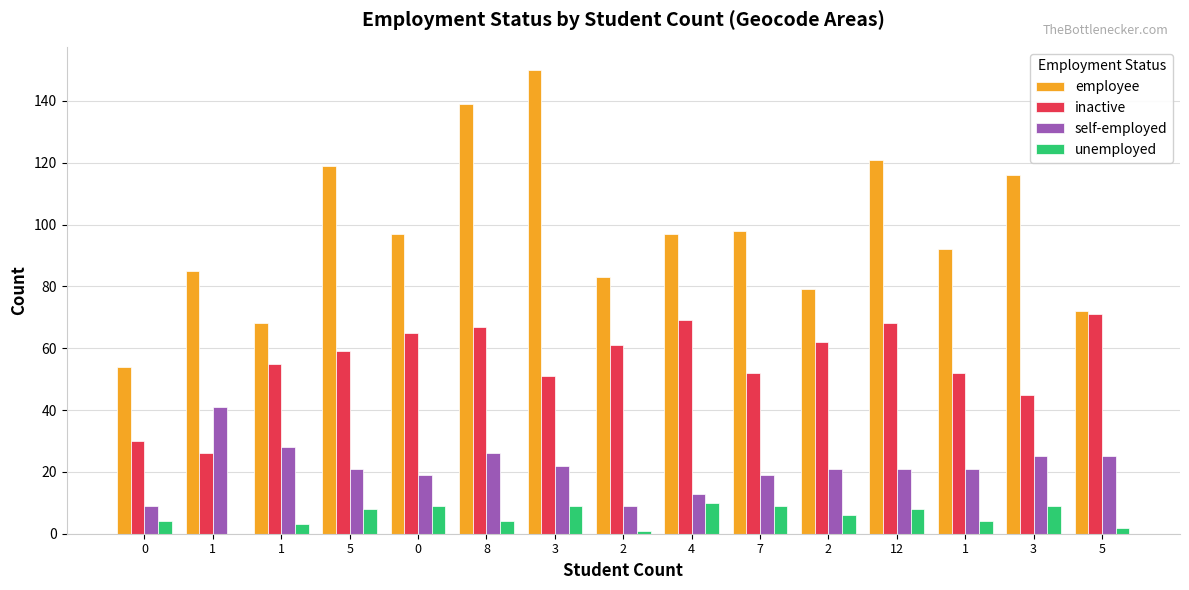

How many groups of bars are there?

15